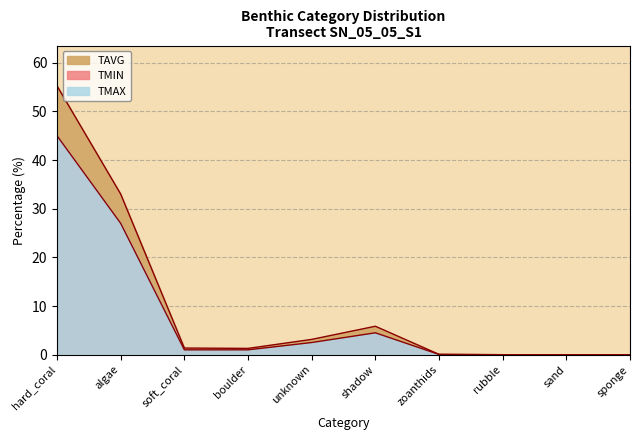

Does the chart display data point markers on the line(s)?

No